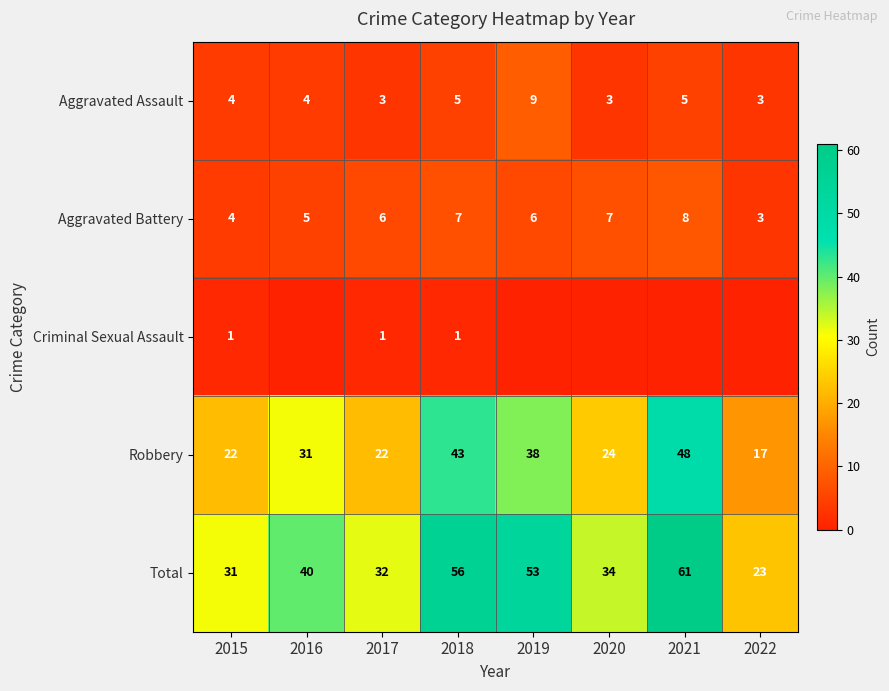

Is the value of Total at 2019 greater than the value of Aggravated Battery at 2018?

Yes